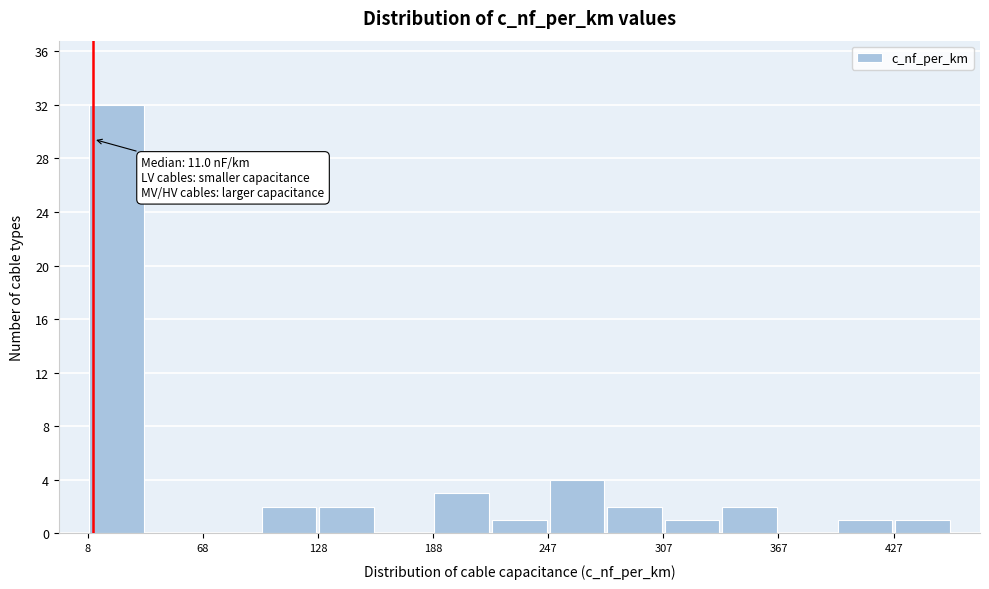

Around what value on the x-axis is the tallest bar? Give the approximate position of its centre, as read against the axis.

20